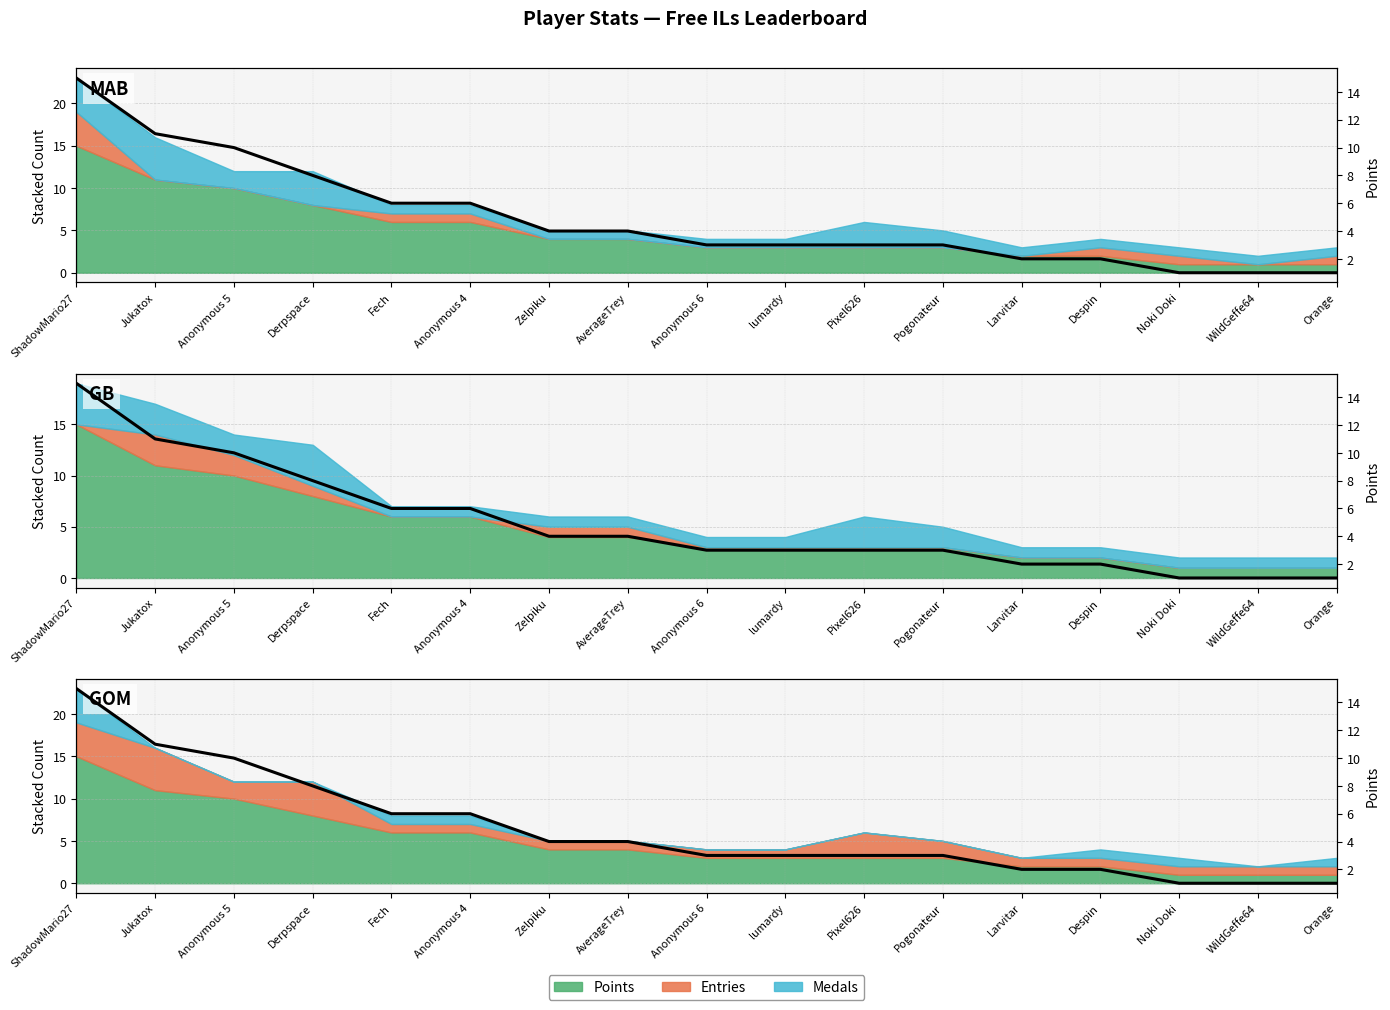

True or false: the data shows 1 at Noki Doki.

True